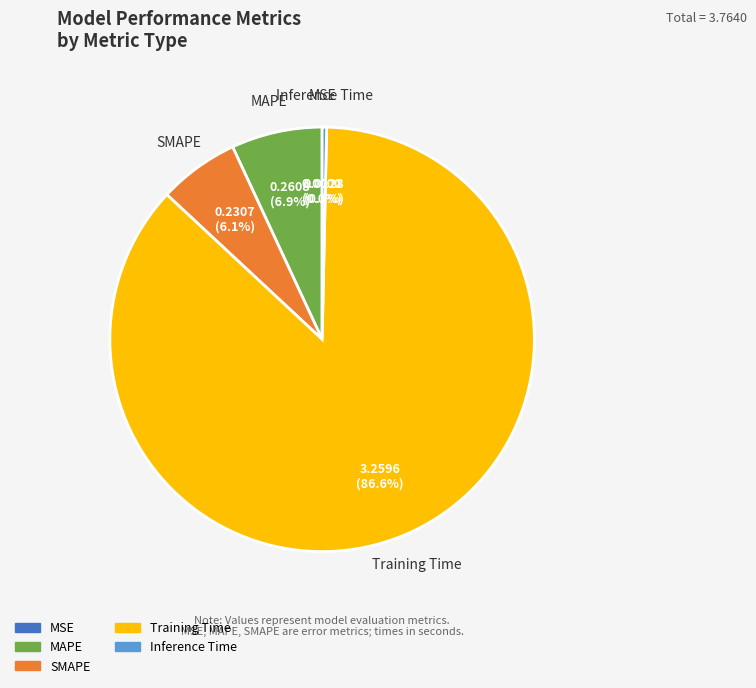

Between SMAPE and Inference Time, which is larger?

SMAPE